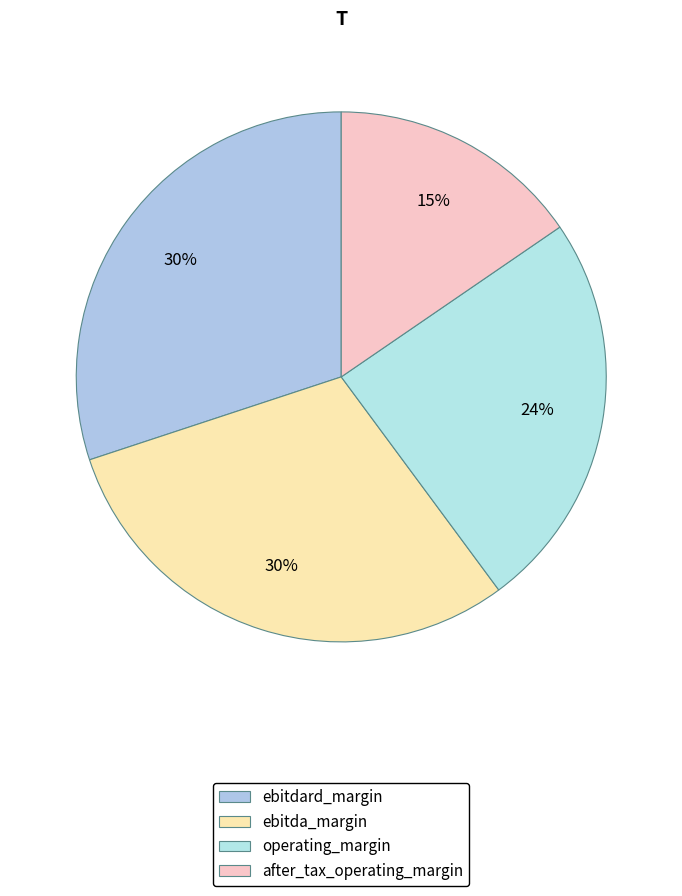

Is it true that ebitdard_margin is 21% of the pie?

False